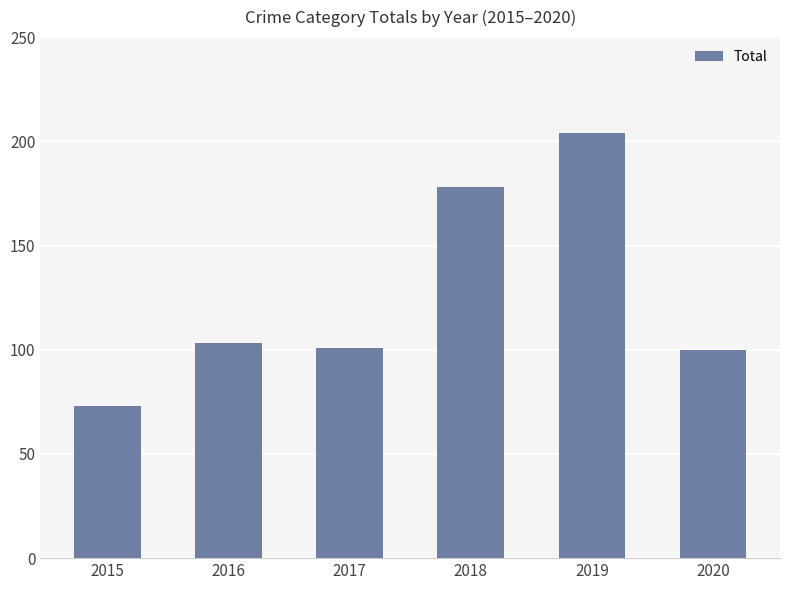

True or false: the data shows 20 at 2015.

False